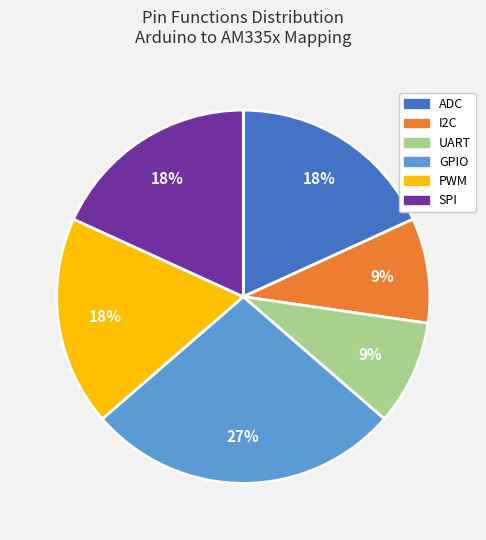

True or false: GPIO accounts for 37% of the total.

False